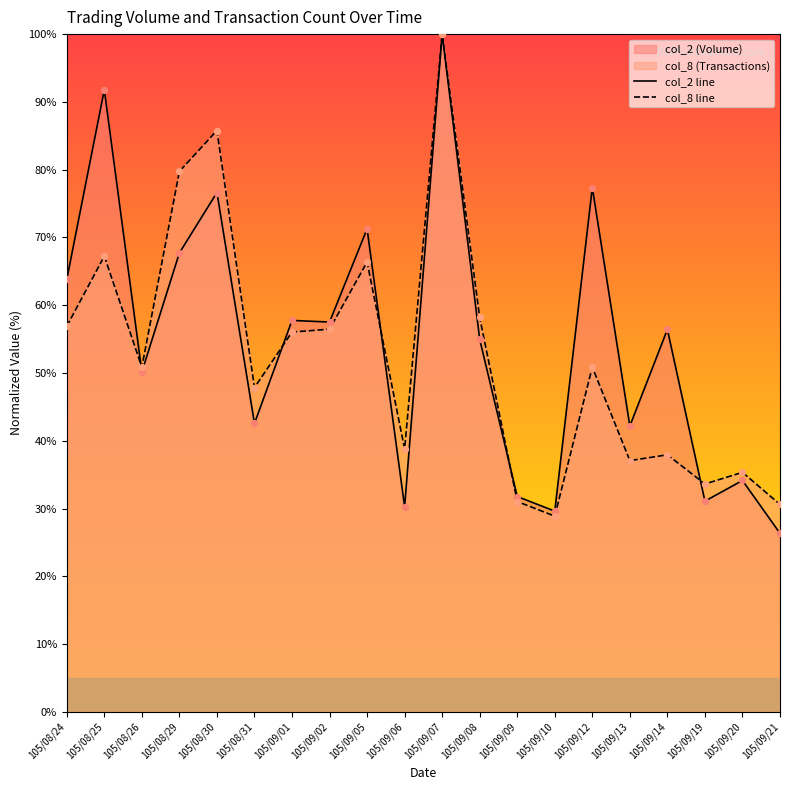

Which series has the largest total across all categories?

col_2 line